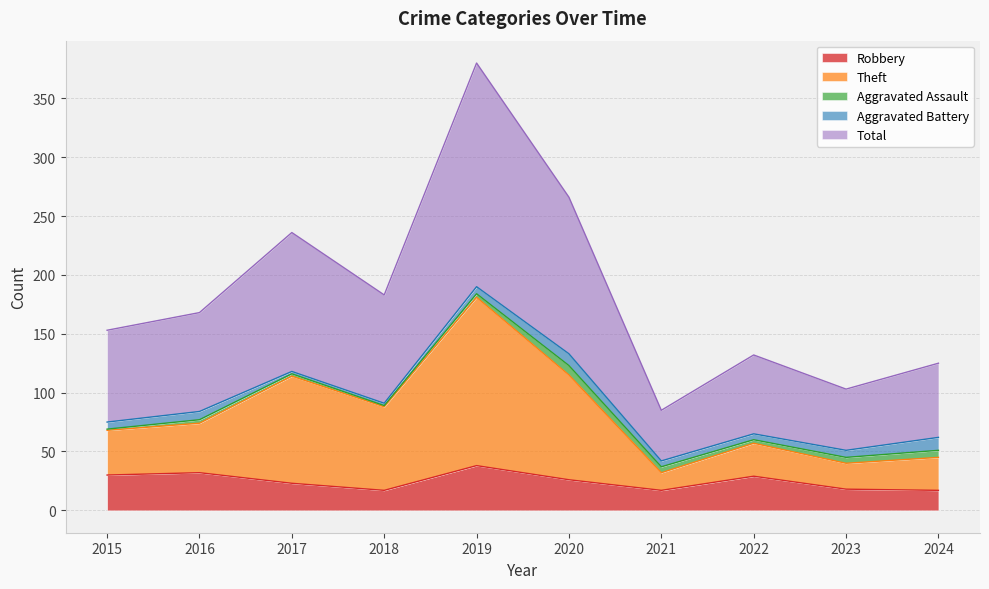

What is the maximum value for Robbery?

38